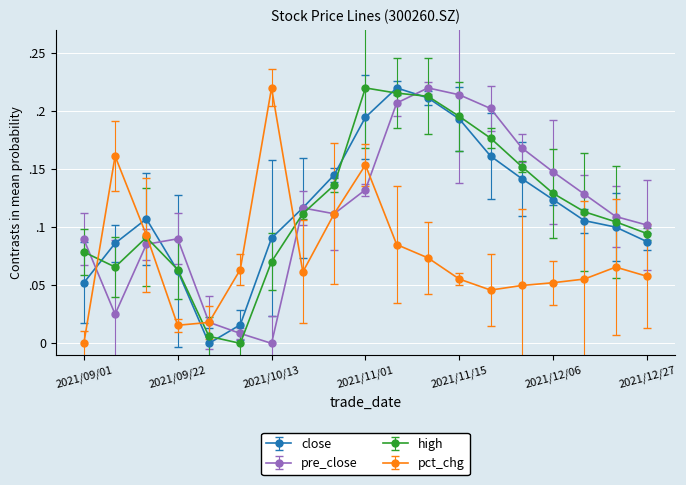

What are all the series names shown in the legend?

close, pre_close, high, pct_chg